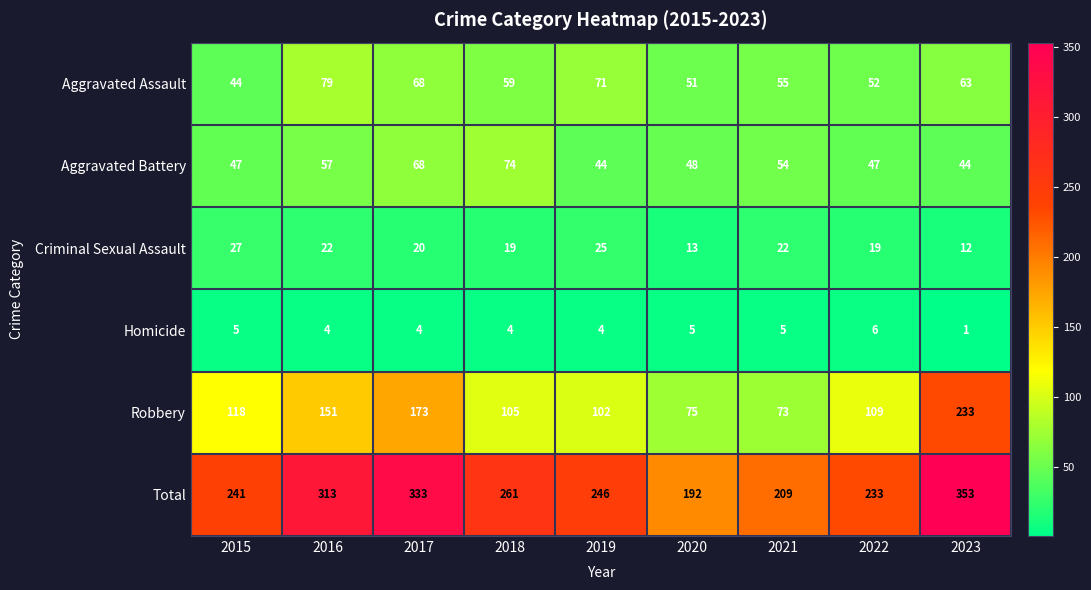

The value of Aggravated Battery at 2019 is 68. True or false?

False